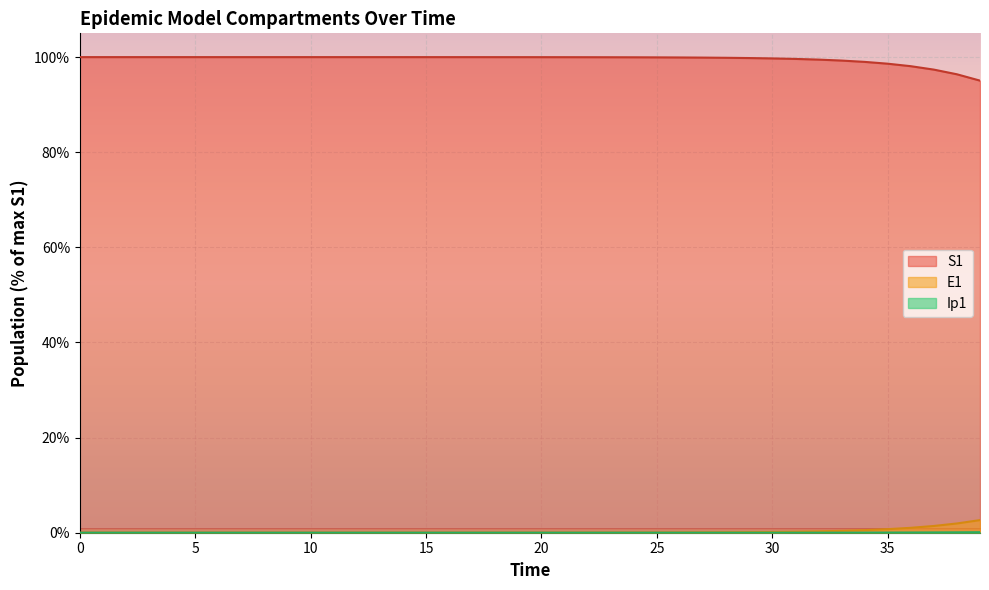

True or false: S1 and Ip1 intersect in this chart.

False